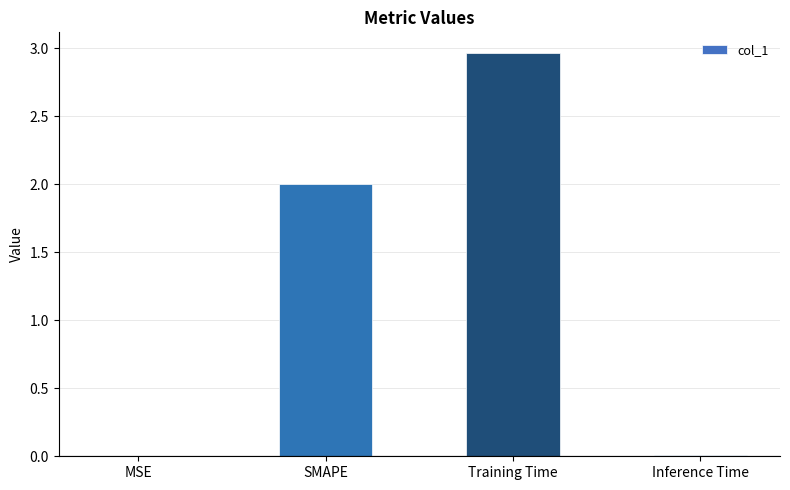

Which has a higher value, Training Time or SMAPE?

Training Time